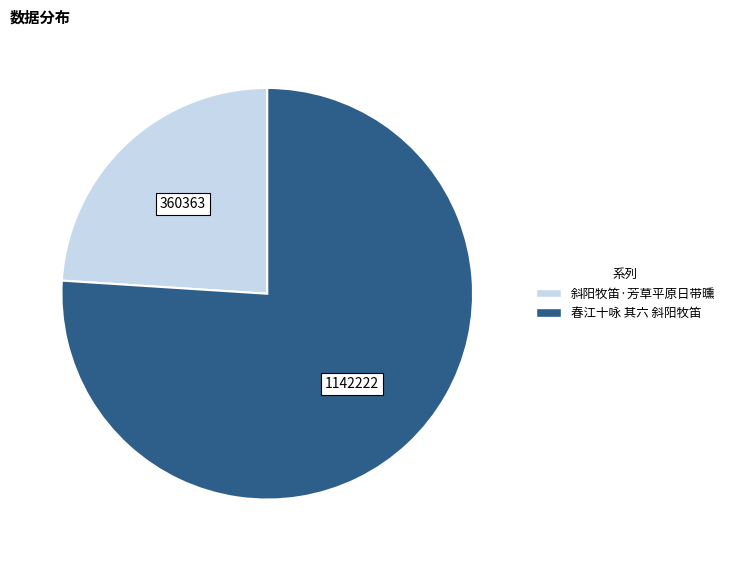

Which slice represents more than half of the pie?

春江十咏 其六 斜阳牧笛